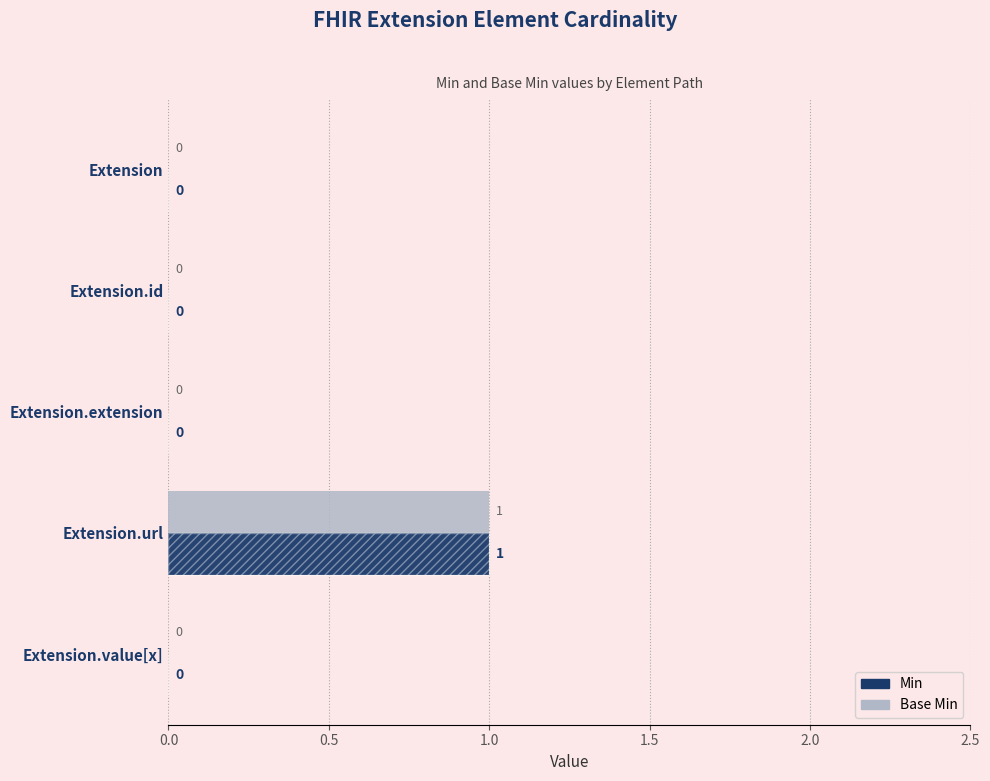

Which series has the largest range (max minus min)?

Base Min